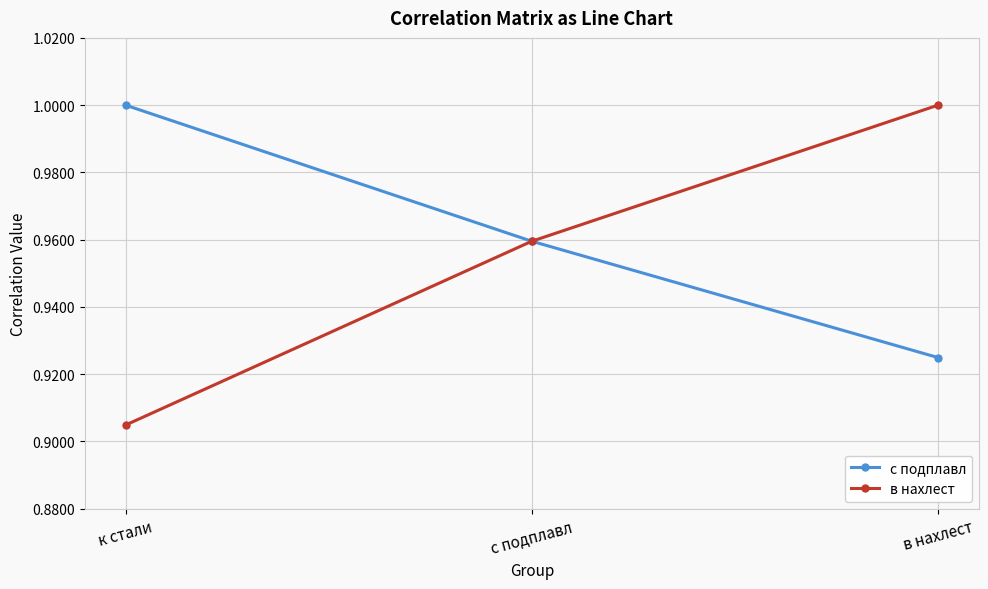

Which category has the highest value in the с подплавл series?

к стали